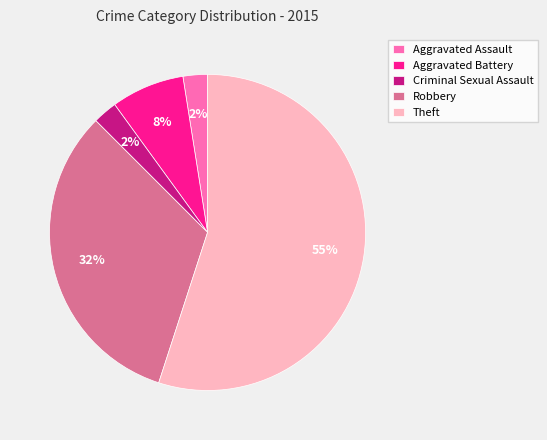

Count the number of slices in the pie.

5